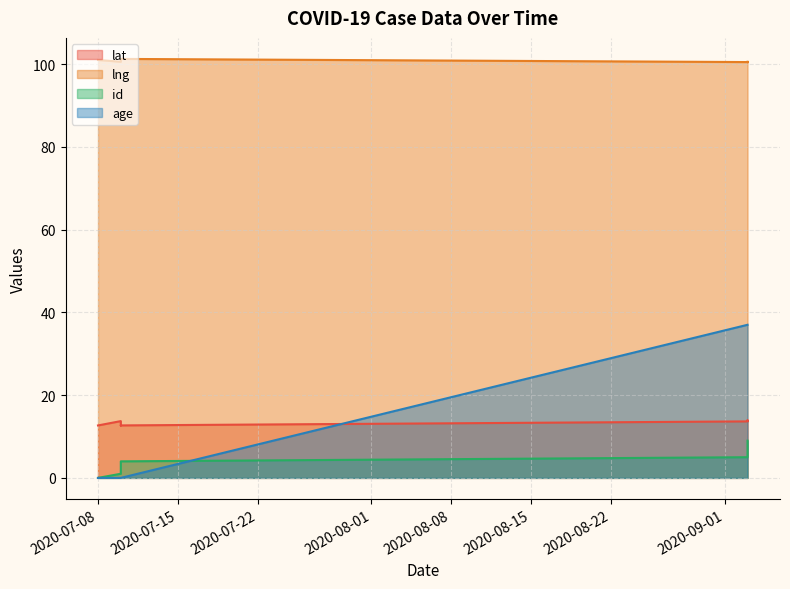

Where do lat and age first cross each other?

2020-07-10 and 2020-09-03